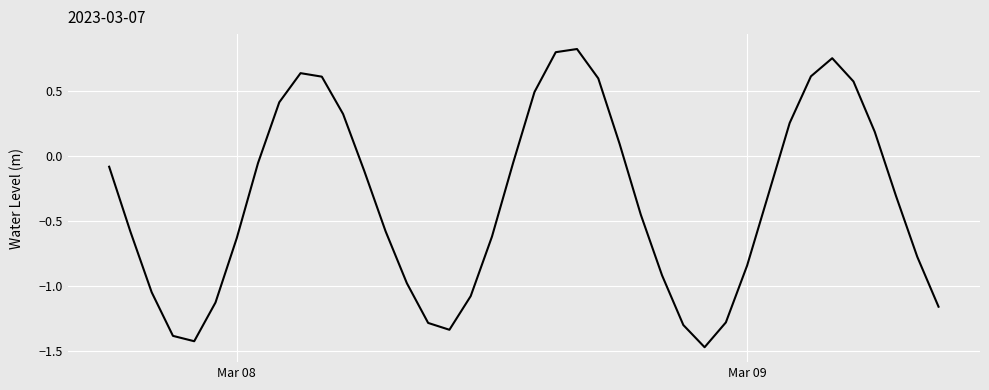

Is this an area chart (filled region under the line)?

No